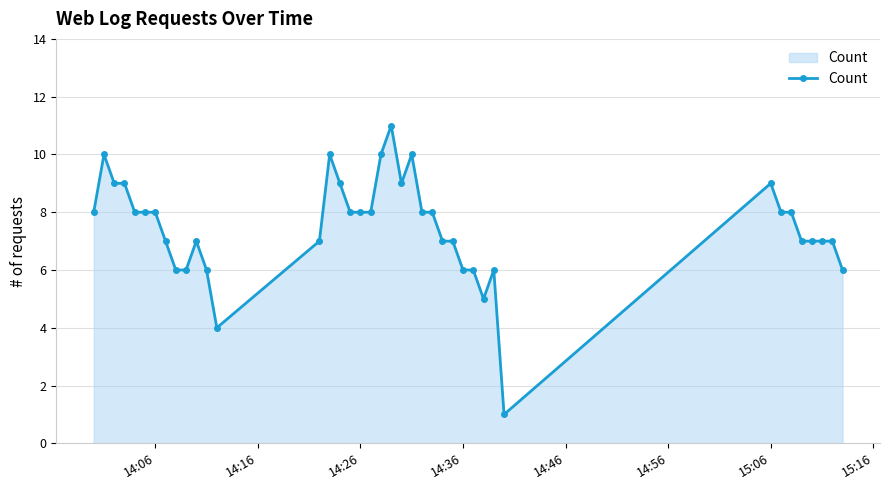

What is the value of the 31st point from the left?

6